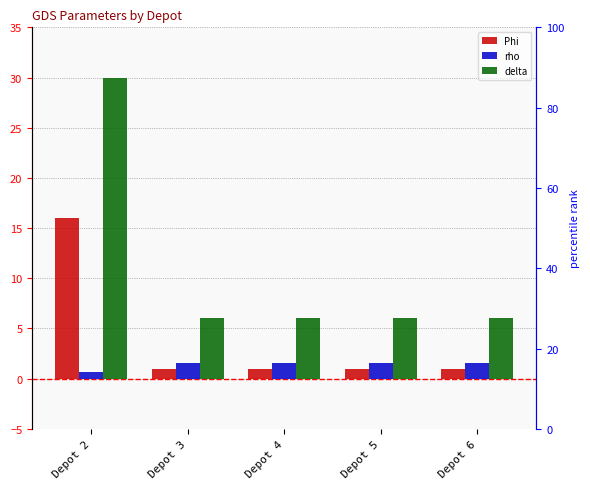

What is the minimum value shown in the chart?

0.7